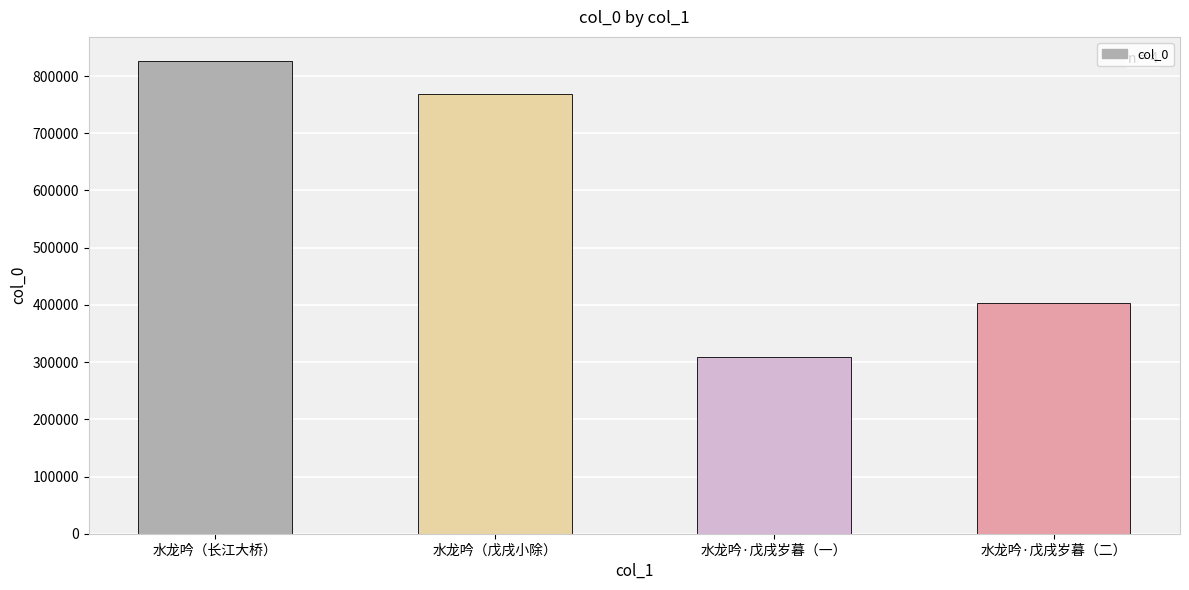

What is the ratio of the value at 水龙吟·戊戌岁暮（一） to the value at 水龙吟（戊戌小除）?

0.4